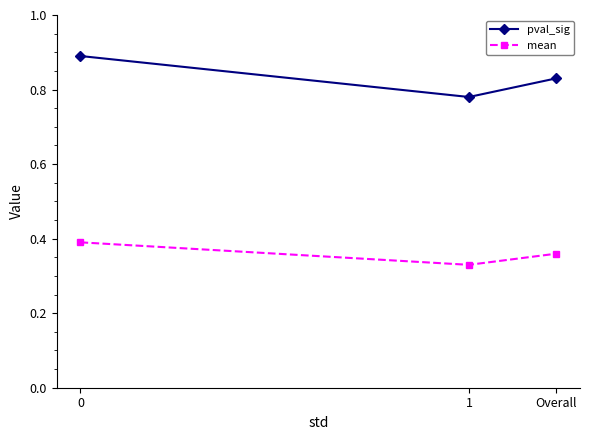

The pval_sig series shows 1.2 at 0. True or false?

False